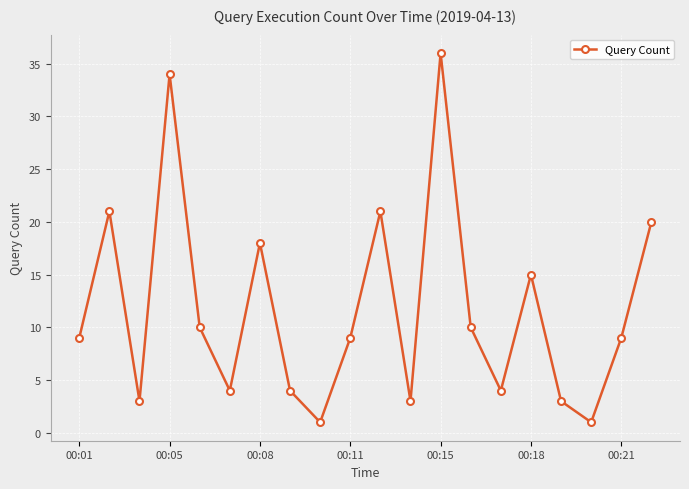

Is this an area chart (filled region under the line)?

No